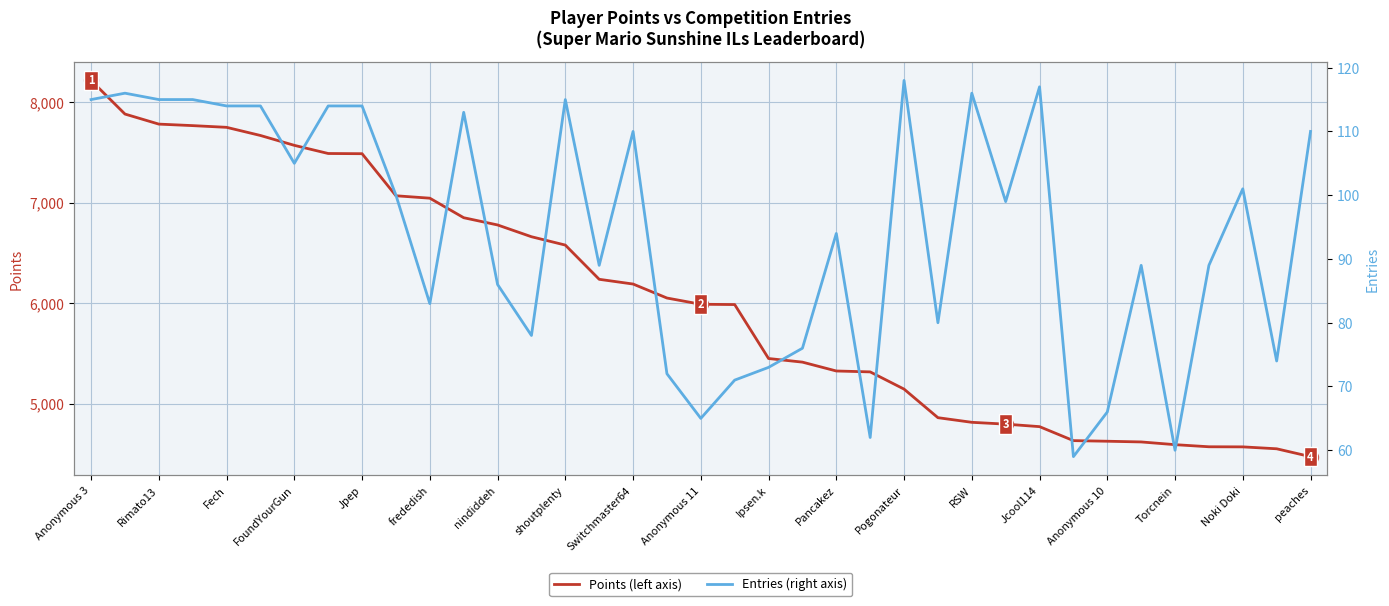

List the series in order of their overall mean, highest first.

Points, Entries